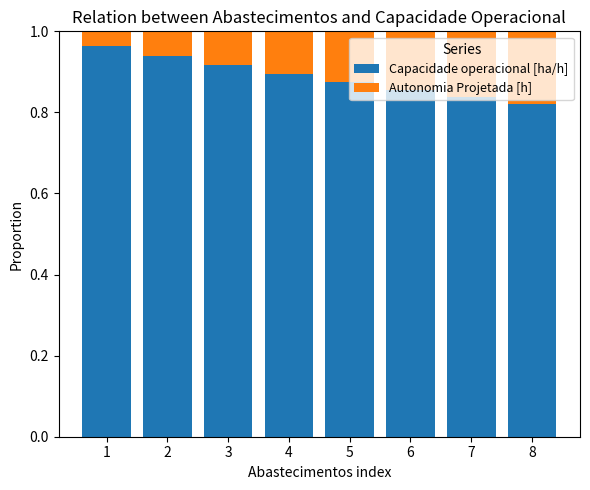

True or false: Capacidade operacional [ha/h] has a value of 0.6 at 7.

False